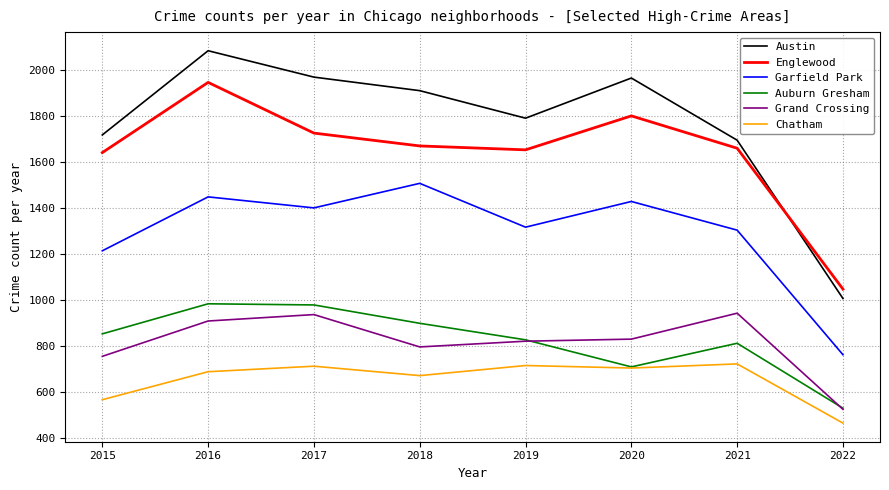

At 2018, list the series in order from smallest to largest.

Chatham, Grand Crossing, Auburn Gresham, Garfield Park, Englewood, Austin